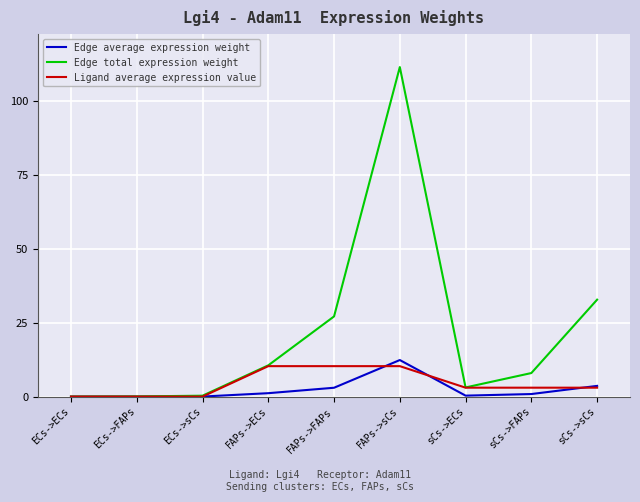

Which category has the highest value in the Edge total expression weight series?

FAPs->sCs